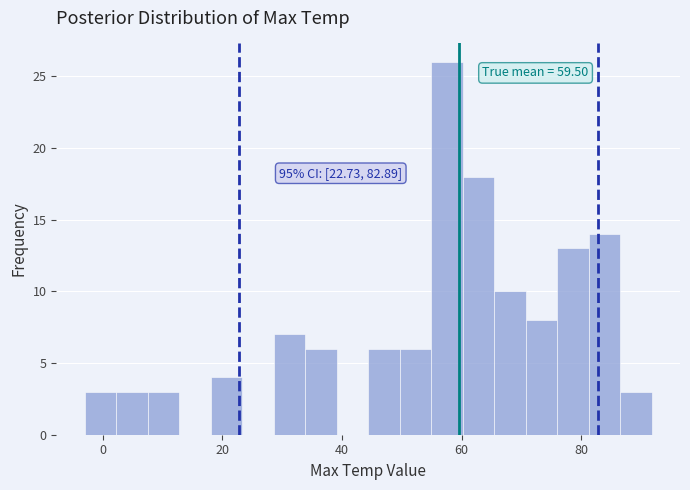

Read against the x-axis, roughly where is the centre of the tallest bar?

58